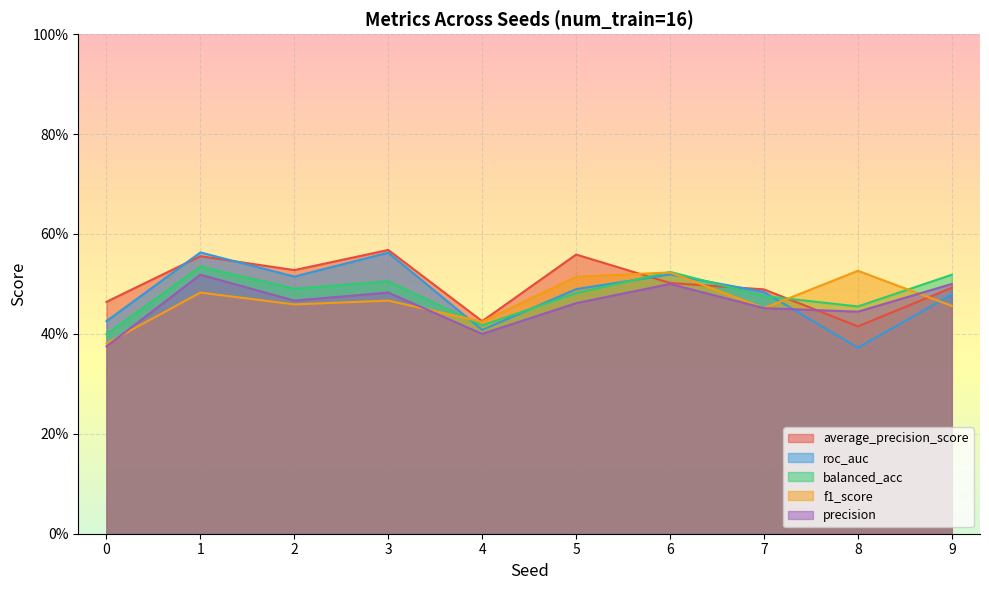

What is the sum of the balanced_acc values at 1 and 6?

1.1